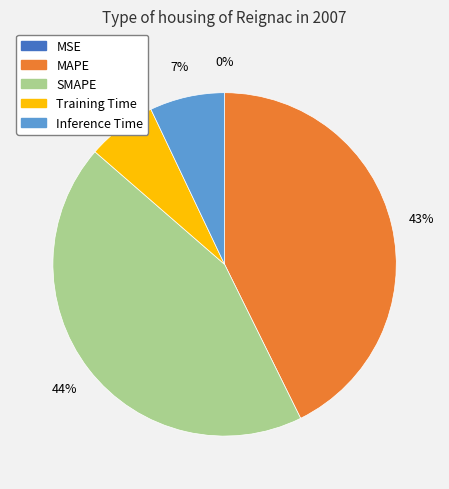

To the nearest percent, what percentage of the pie is Inference Time?

7%